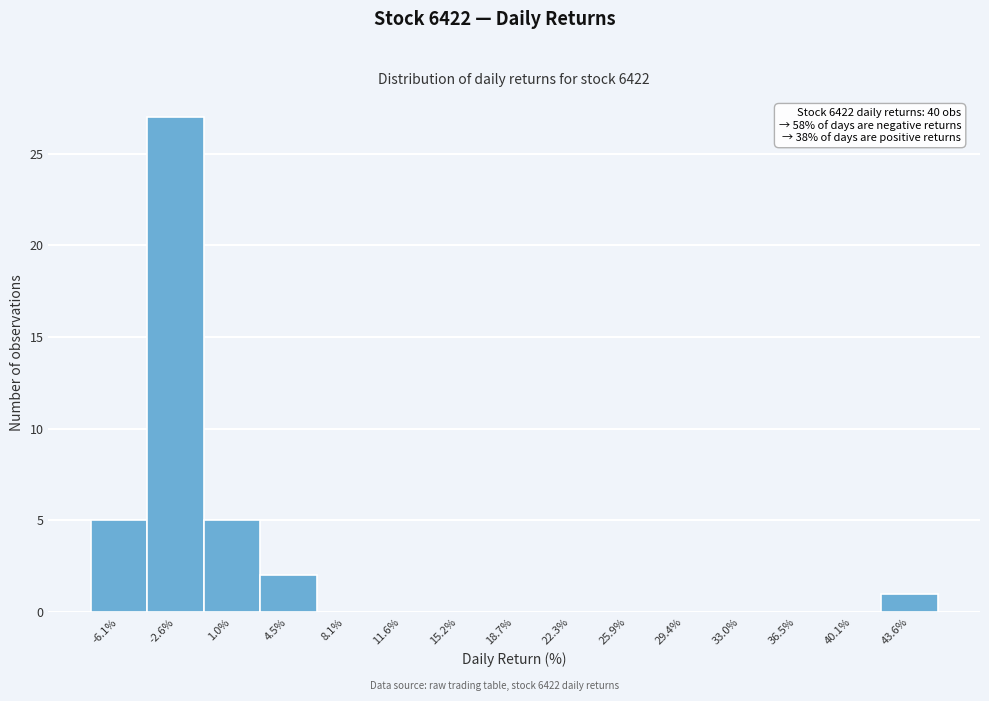

Reading left to right, what are all the values shown in this chart?

-6.1%=5	-2.6%=27	1.0%=5	4.5%=2	8.1%=0	11.6%=0	15.2%=0	18.7%=0	22.3%=0	25.9%=0	29.4%=0	33.0%=0	36.5%=0	40.1%=0	43.6%=1